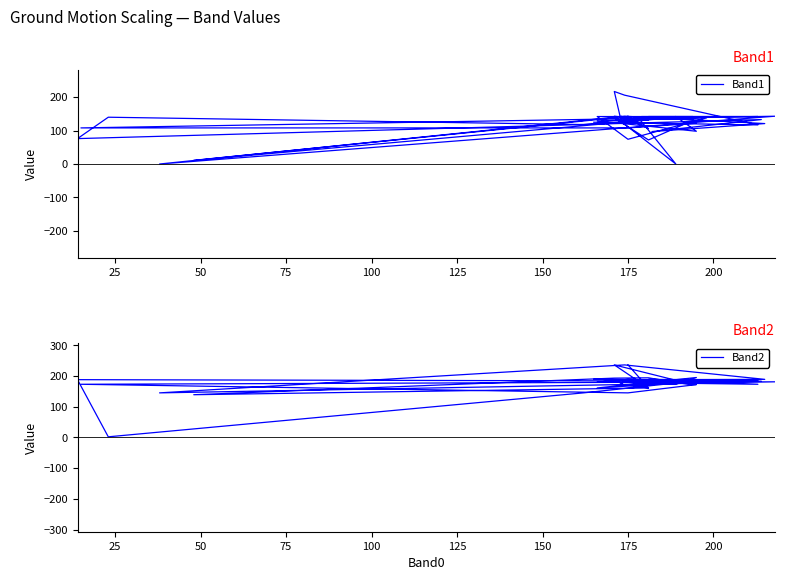

How many lines are shown in the chart?

2